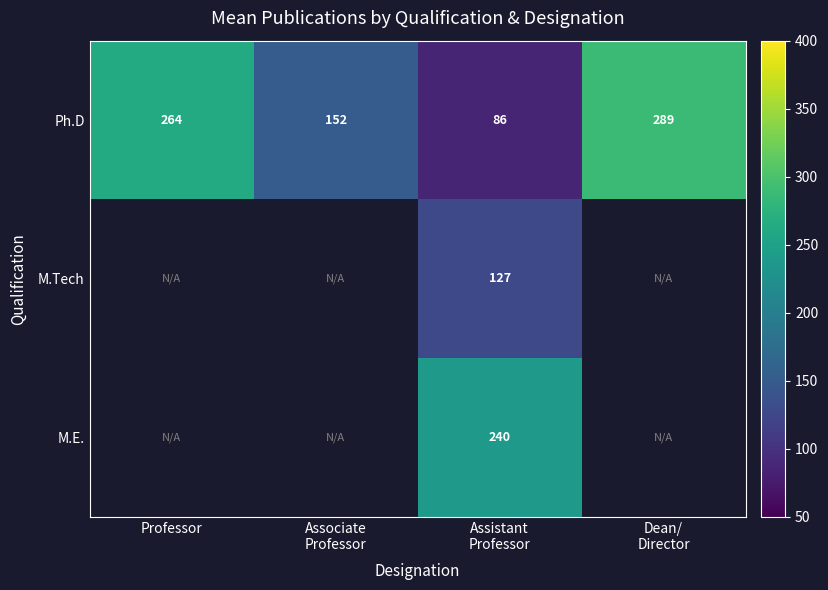

What is the maximum value for Ph.D?

289.0